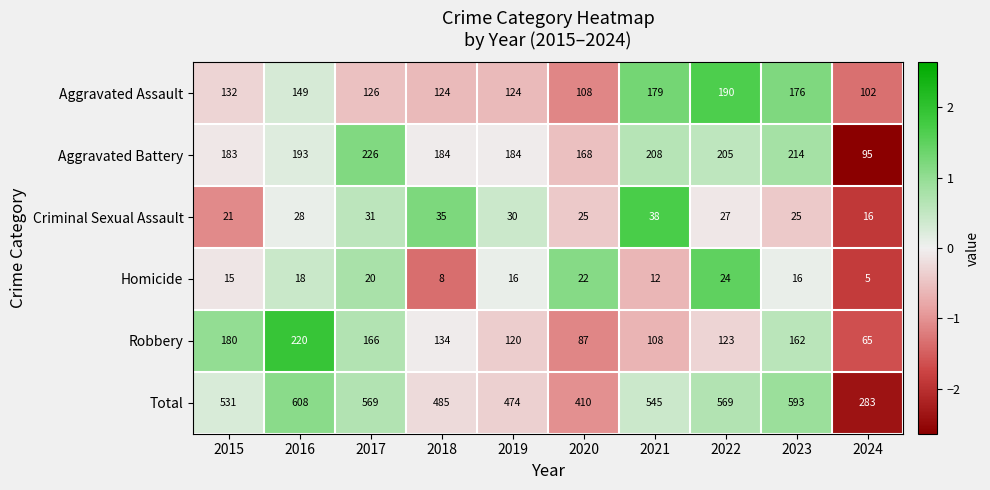

How many distinct data groups are displayed?

6